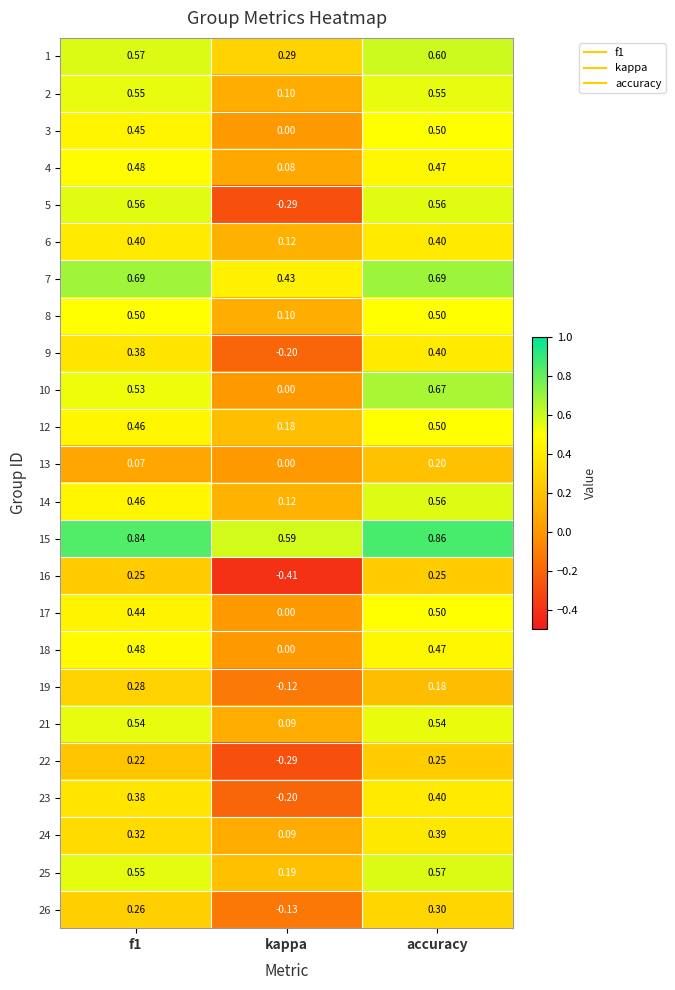

Where is 26 nearest to the value 0?

kappa